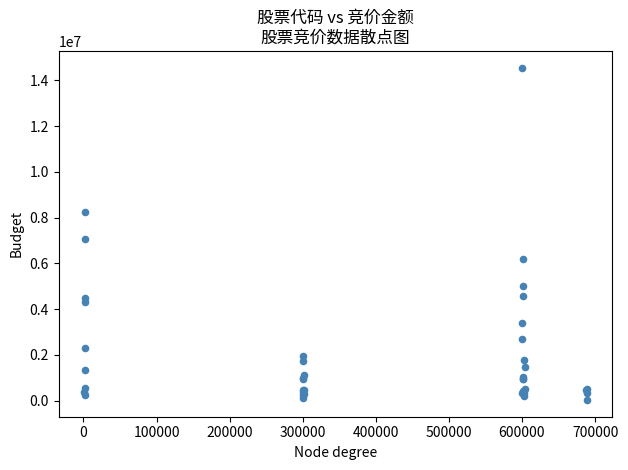

What Y value in the scatter plot is closest to 7294003?

7047067